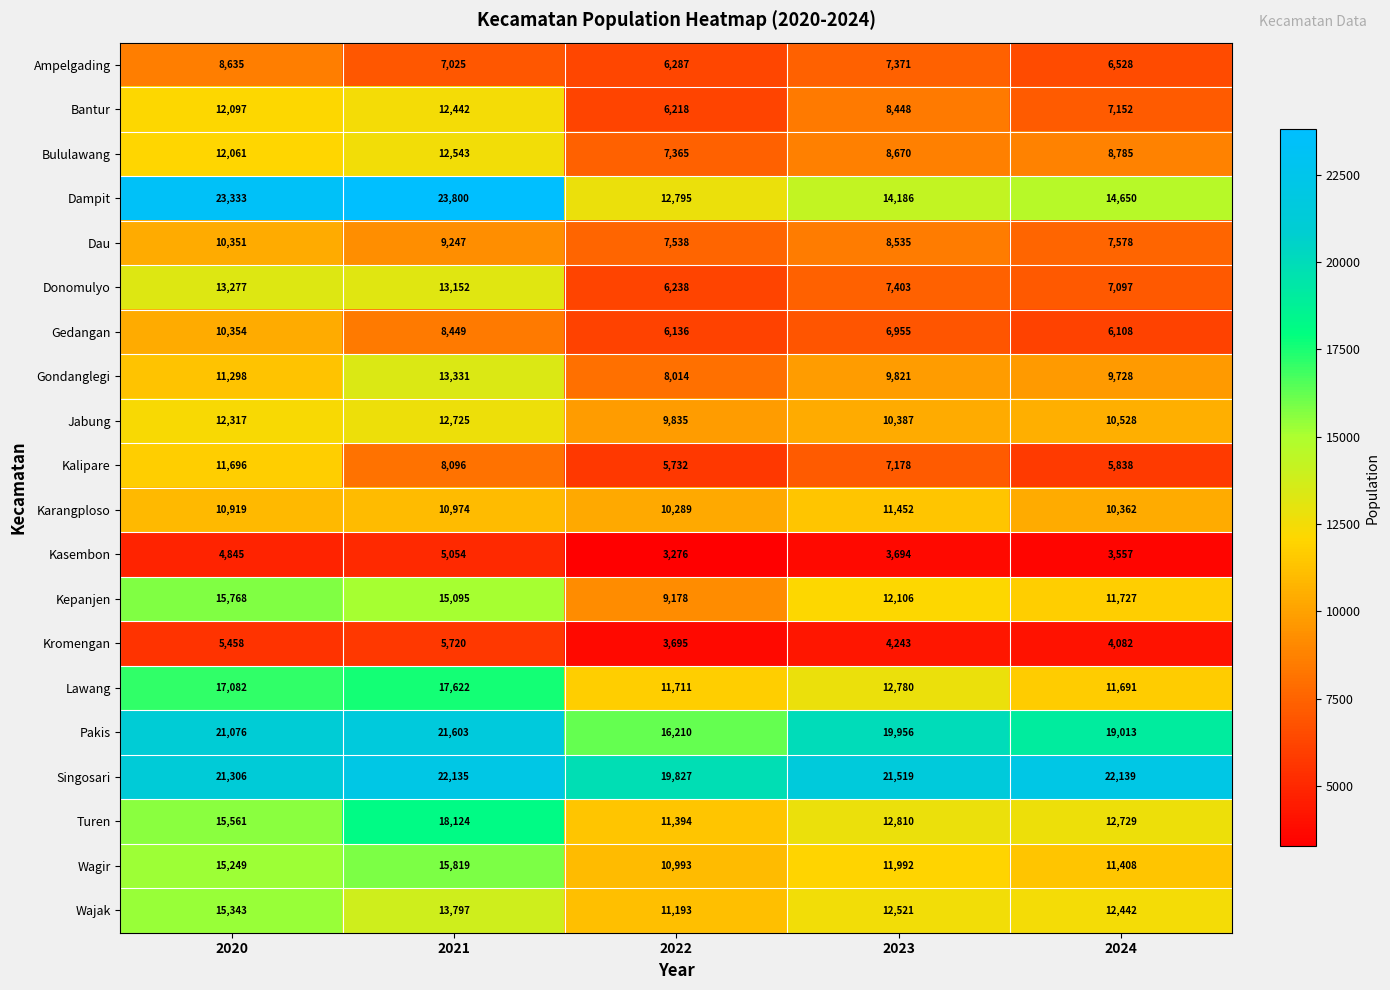

Is it true that Kasembon equals 5054 at 2021?

True